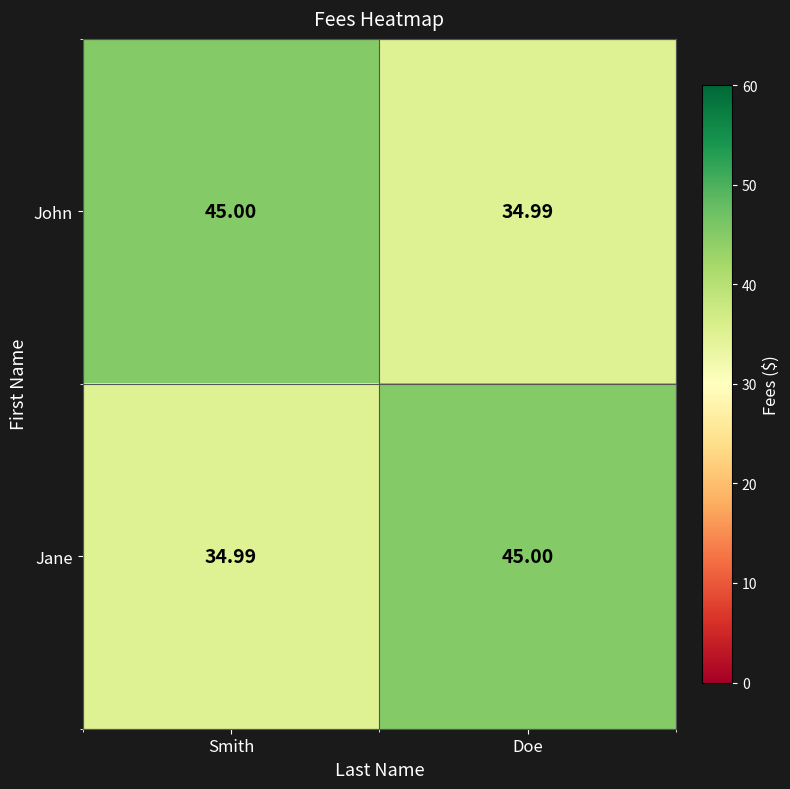

What is the greatest value displayed?

45.0